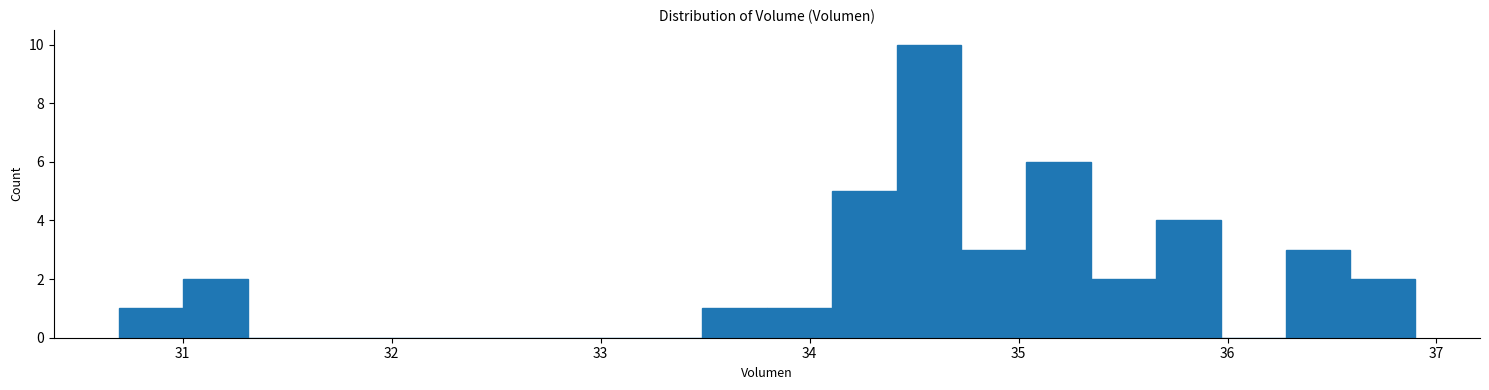

Read against the x-axis, roughly where is the centre of the tallest bar?

34.6